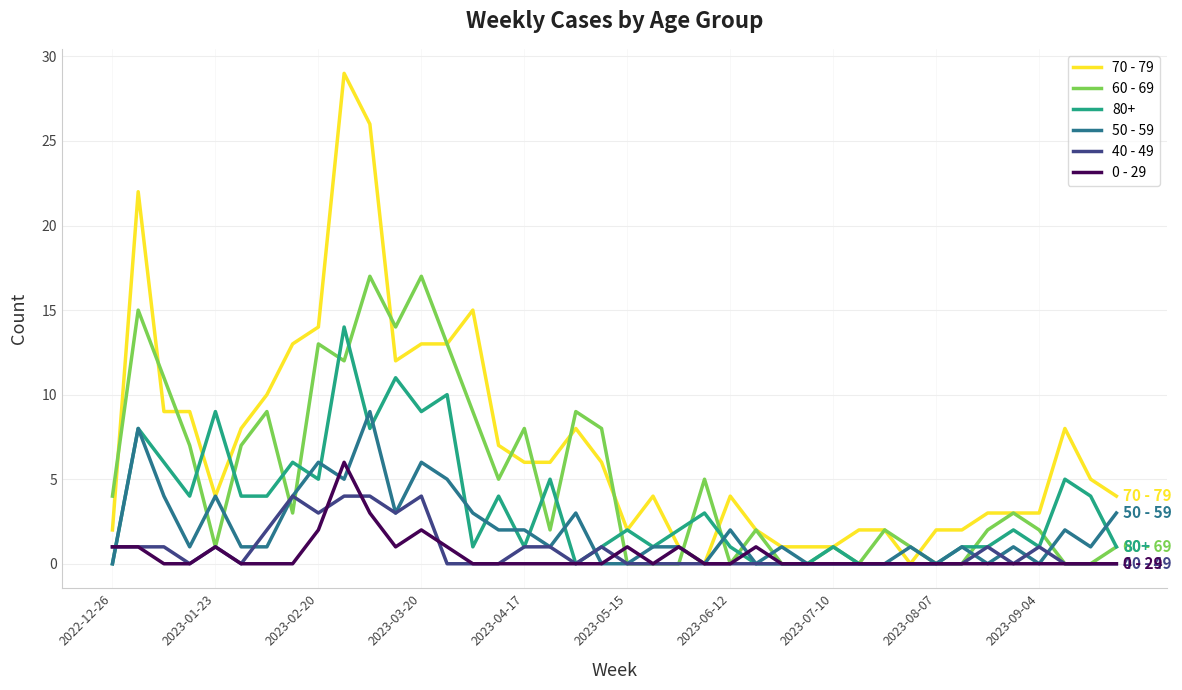

Which series has the widest spread of values?

70 - 79